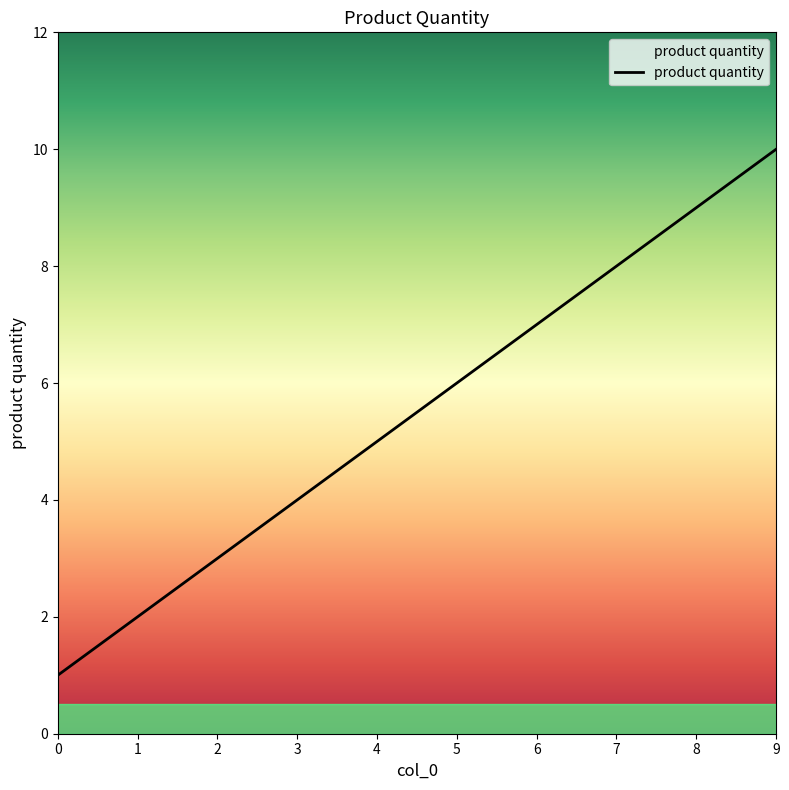

What value does the data have at 7?

8